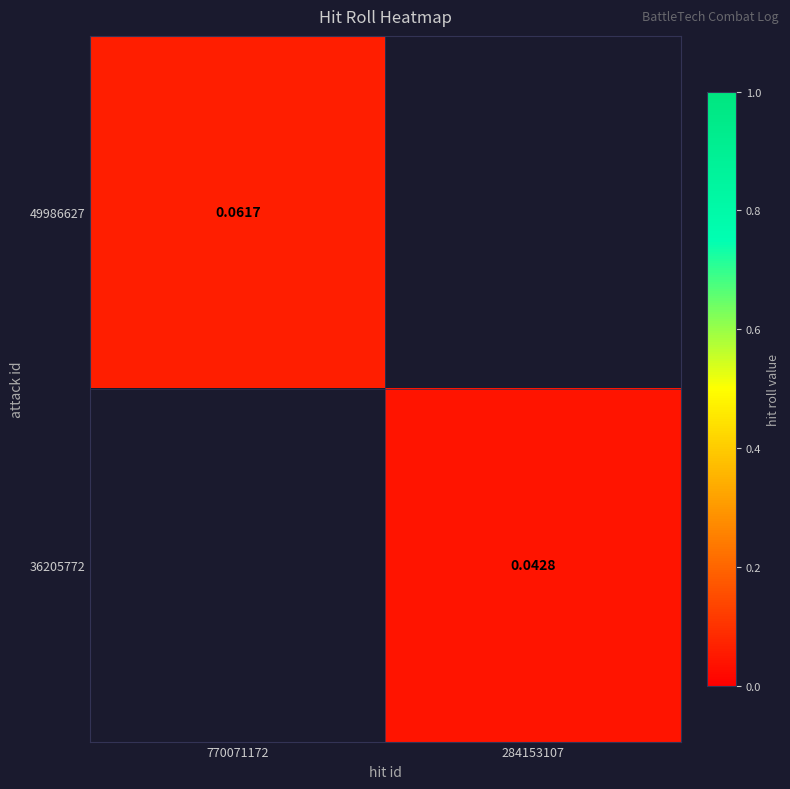

Is the value of 49986627 at 770071172 greater than the value of 36205772 at 284153107?

Yes